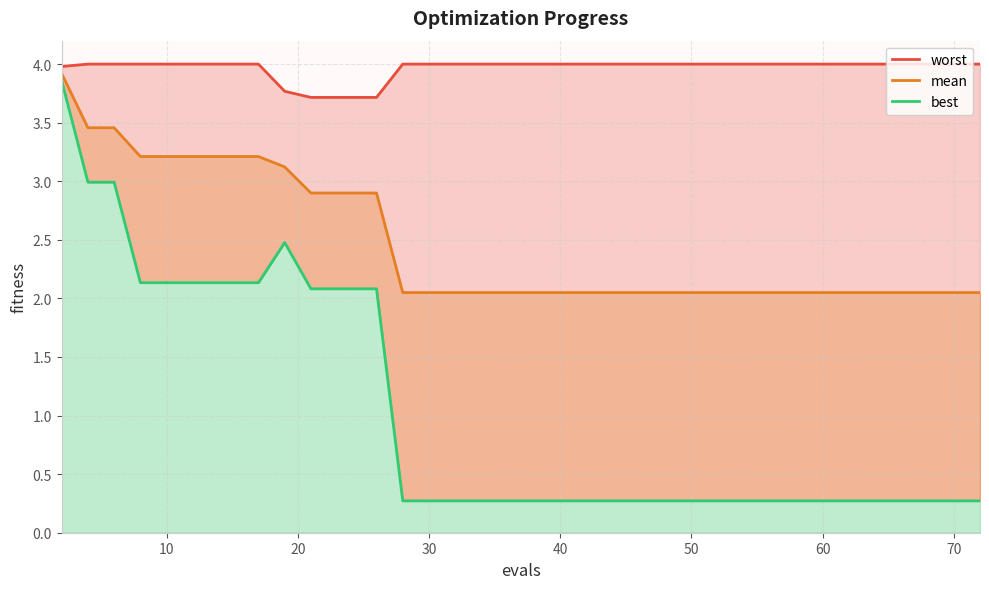

What is the smallest value displayed?

0.3